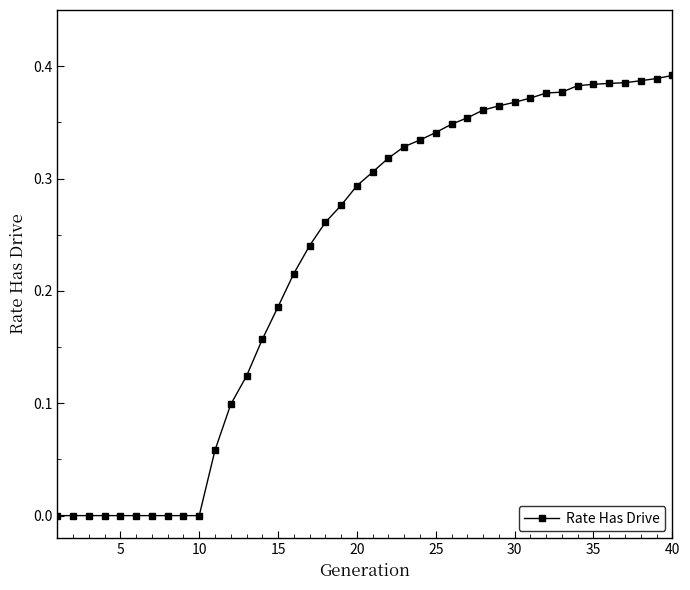

What is the sum of all values?

9.2